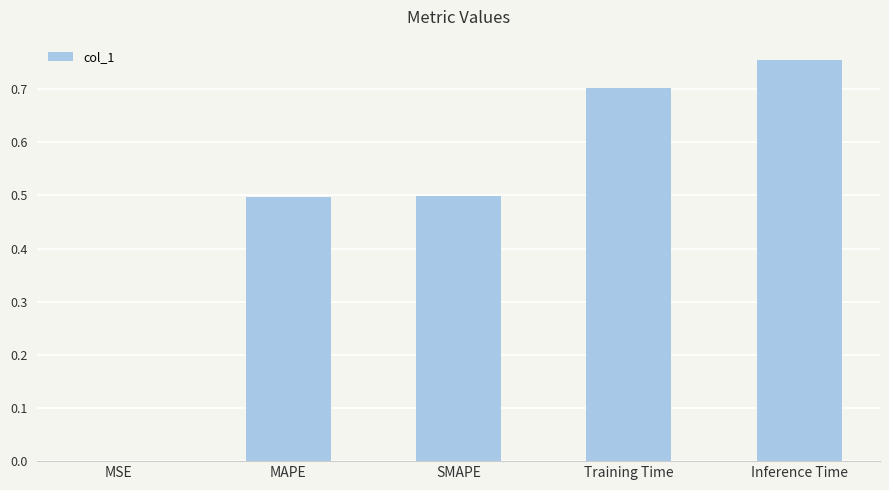

What is the change in value from MSE to SMAPE?

+0.5